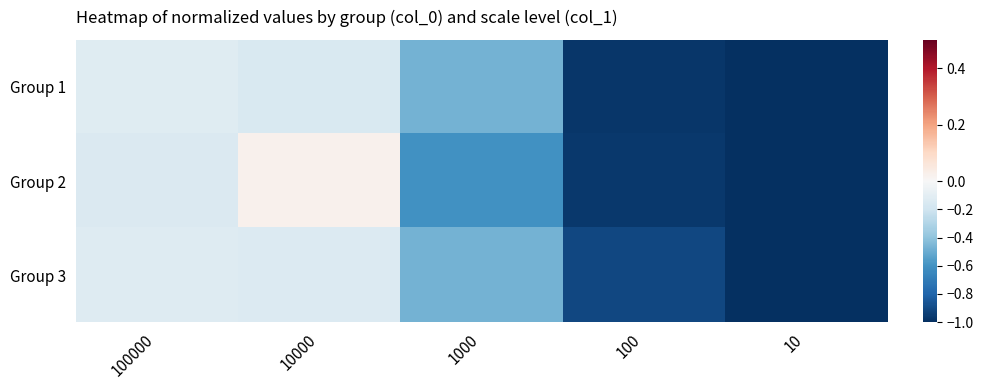

Reading right to left, list all the values displayed in this chart.

Group 1: 10=-1.0	100=-1.0	1000=-0.5	10000=-0.2	100000=-0.1
Group 2: 10=-1.0	100=-1.0	1000=-0.6	10000=0.0	100000=-0.1
Group 3: 10=-1.0	100=-0.9	1000=-0.5	10000=-0.1	100000=-0.1